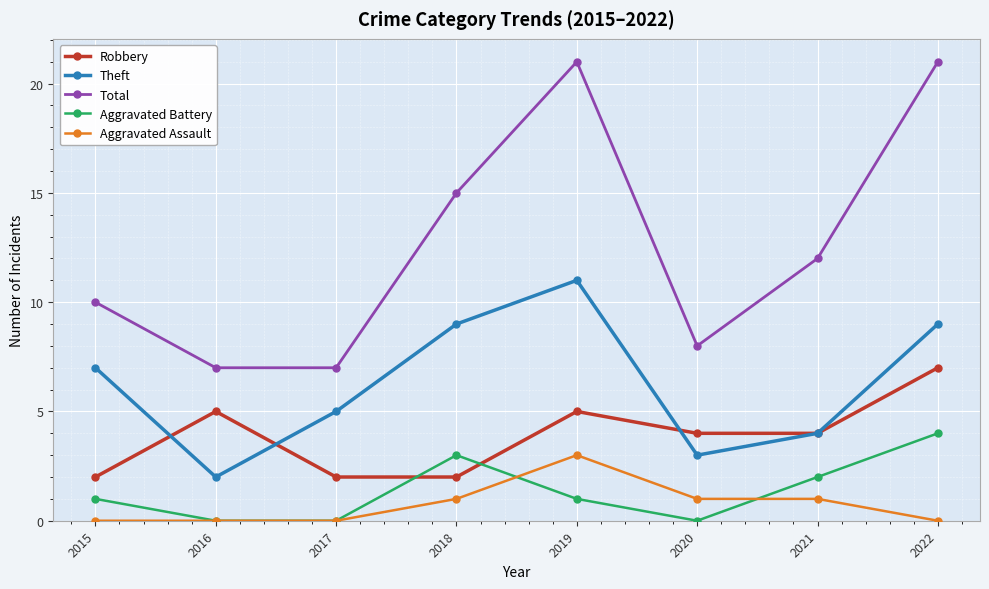

Does the chart have visible grid lines?

Yes